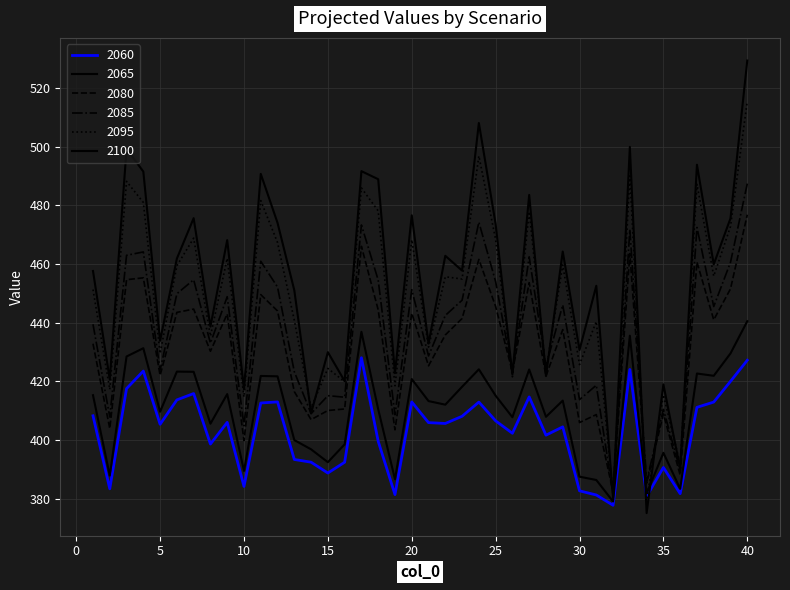

Does the chart have visible grid lines?

Yes